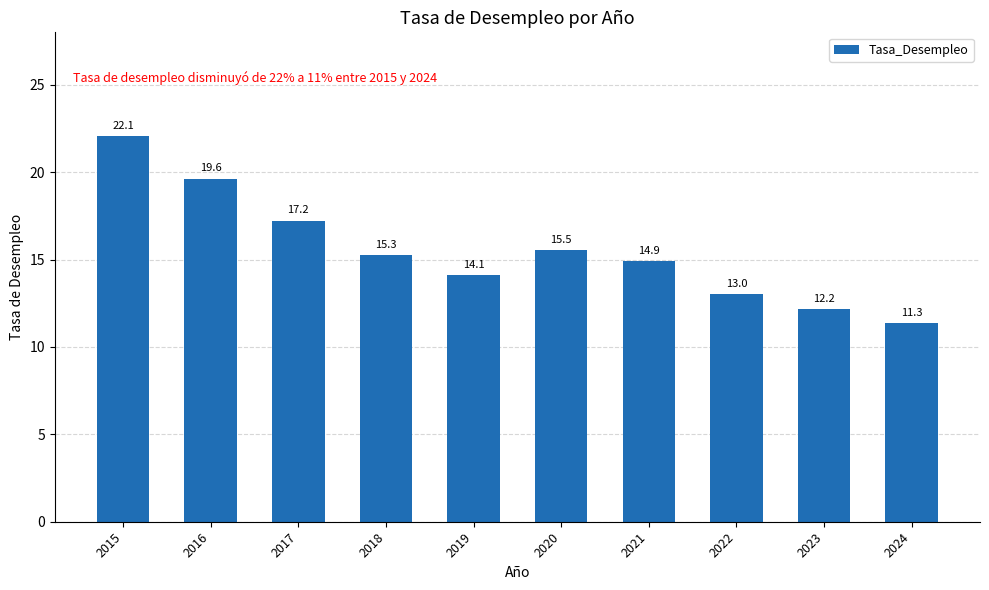

What is the value of the 6th bar from the left?

15.5